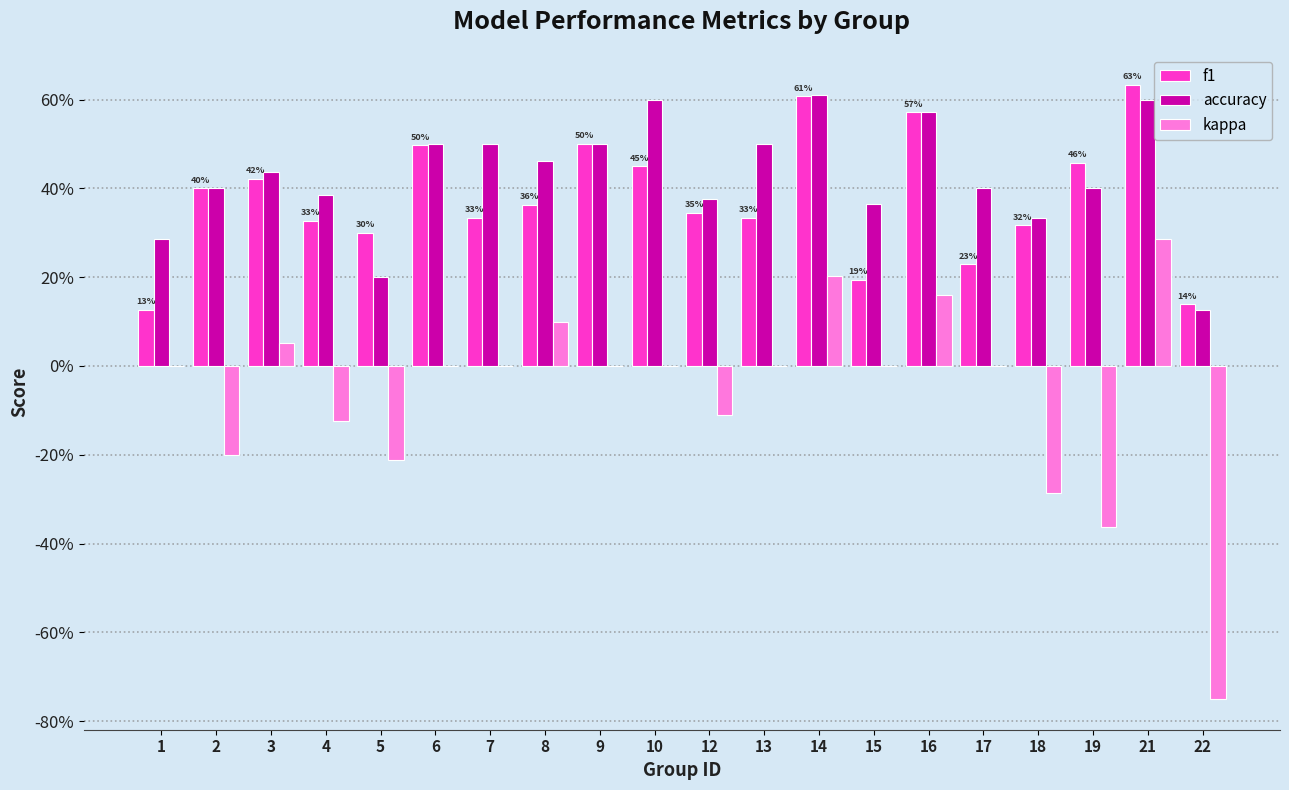

What are all the series names shown in the legend?

f1, accuracy, kappa